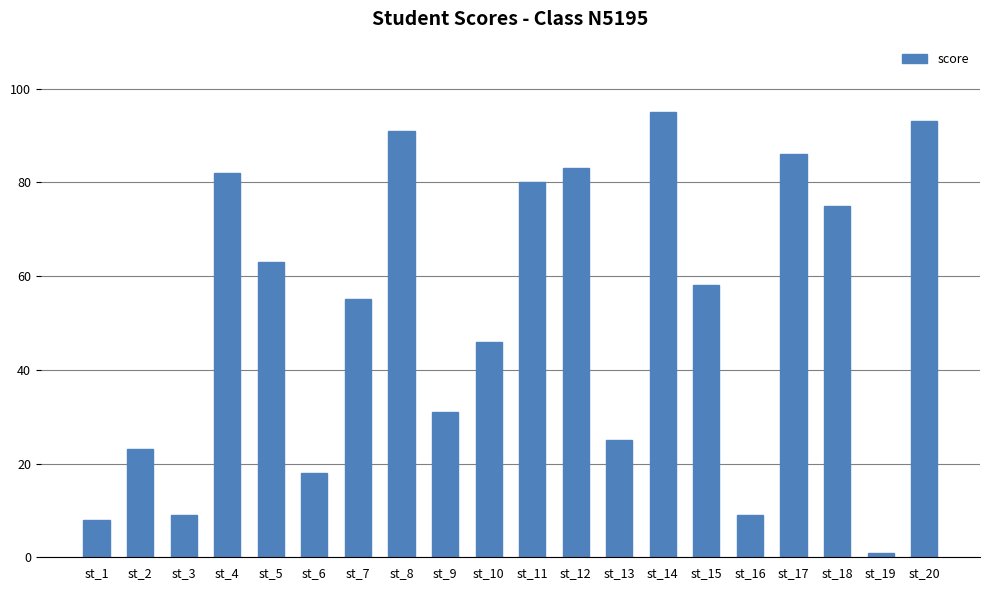

Where is the data nearest to the value 48?

st_10